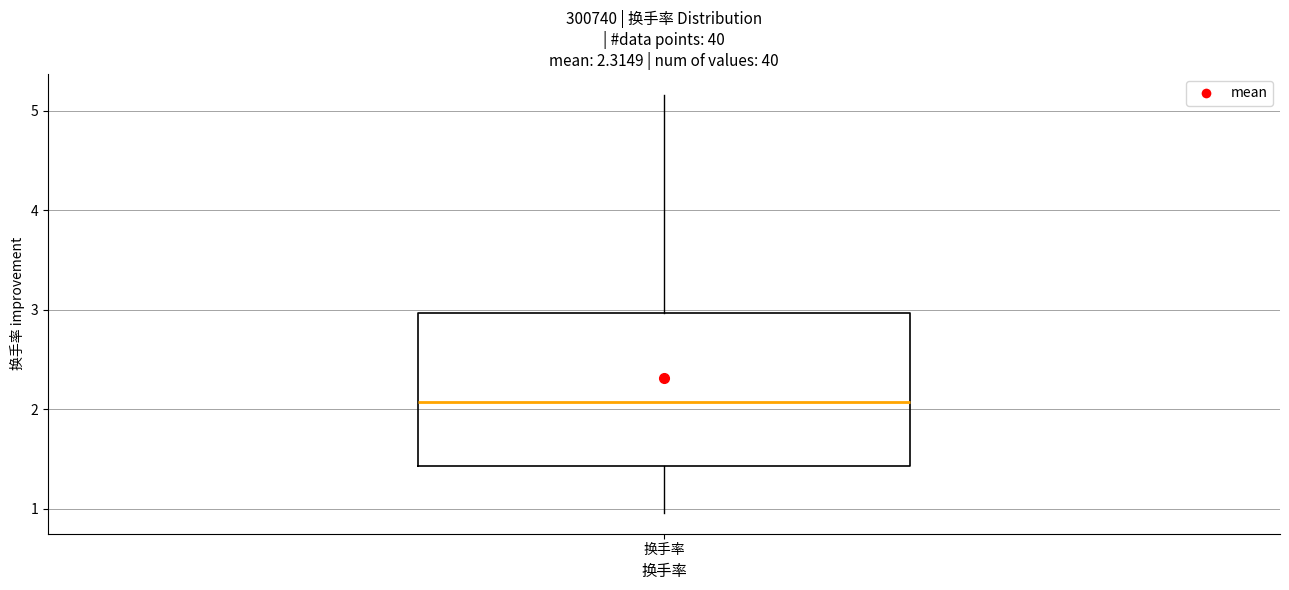

Where does the median line of the box for 换手率 sit on the y-axis? The values are not printed on the chart, so give them approximately, as read against the axis.

2.1